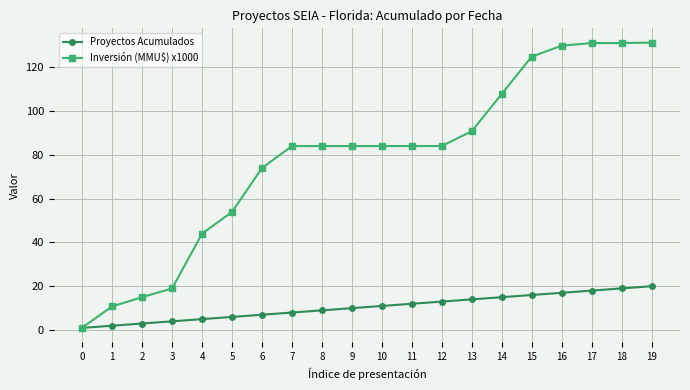

What is the spread (max minus min) of values at 6?

66.9